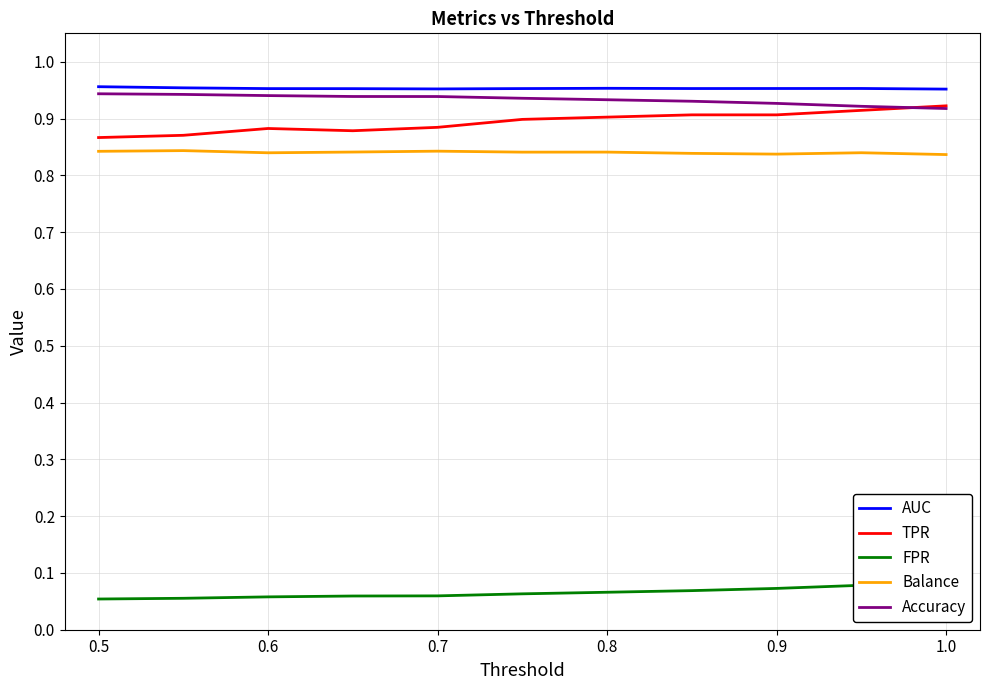

Is the value of TPR at 0.6 greater than the value of Balance at 0.5?

Yes